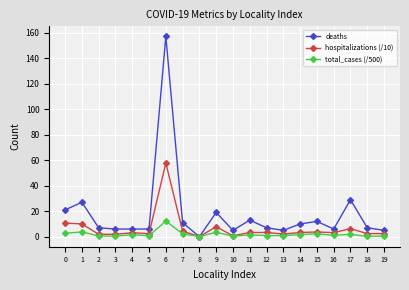

True or false: deaths has a value of 99.8 at 8.

False